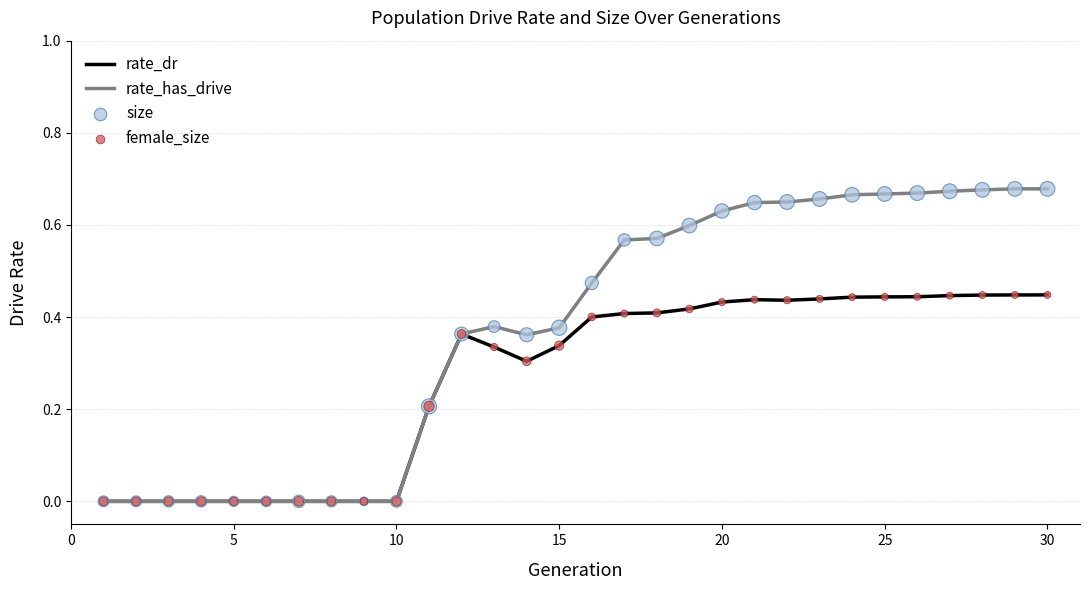

Which series has the largest total across all categories?

rate_has_drive